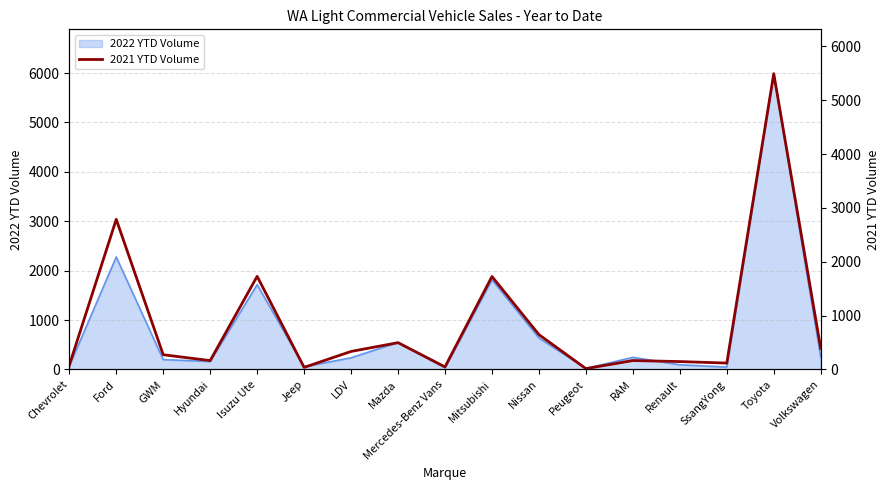

Rank the categories by value from highest to lowest.

Toyota, Ford, Isuzu Ute, Mitsubishi, Nissan, Mazda, Volkswagen, LDV, GWM, RAM, Hyundai, Renault, SsangYong, Chevrolet, Mercedes-Benz Vans, Jeep, Peugeot